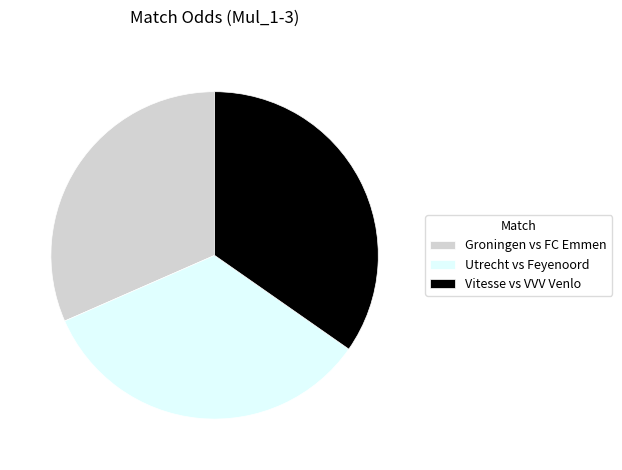

Is the sum of Utrecht vs Feyenoord and Groningen vs FC Emmen greater than half?

Yes